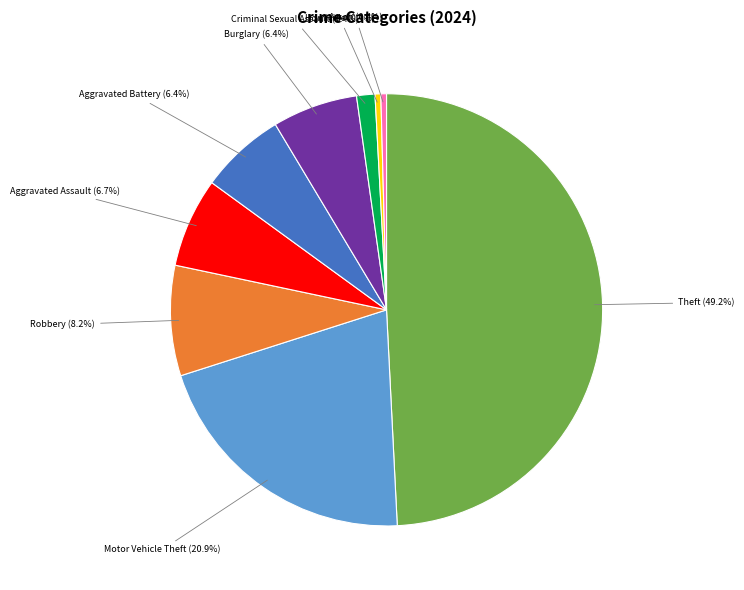

Count the number of slices in the pie.

9